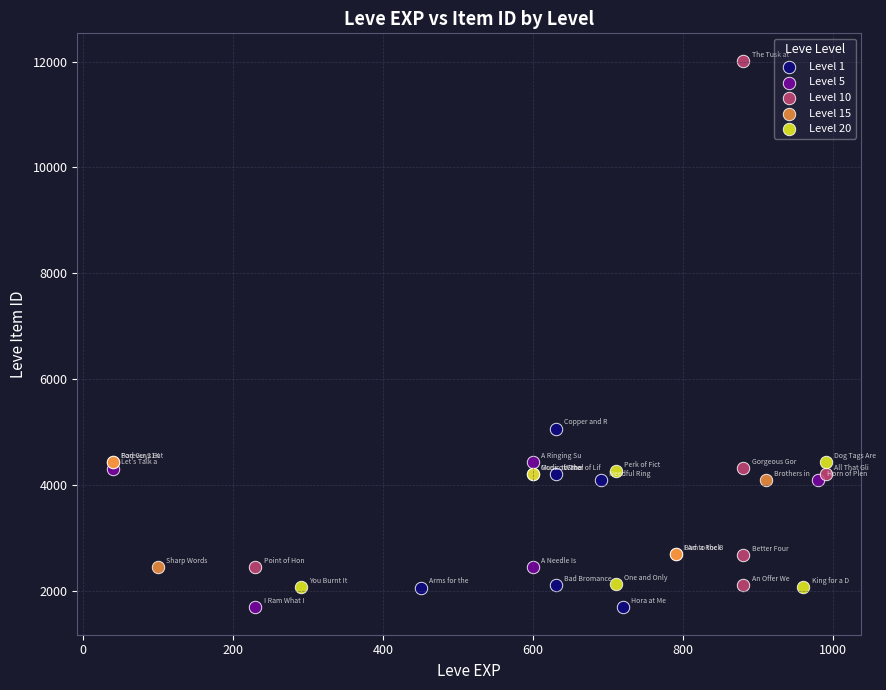

Which series has the largest Y range (max minus min)?

Level 10